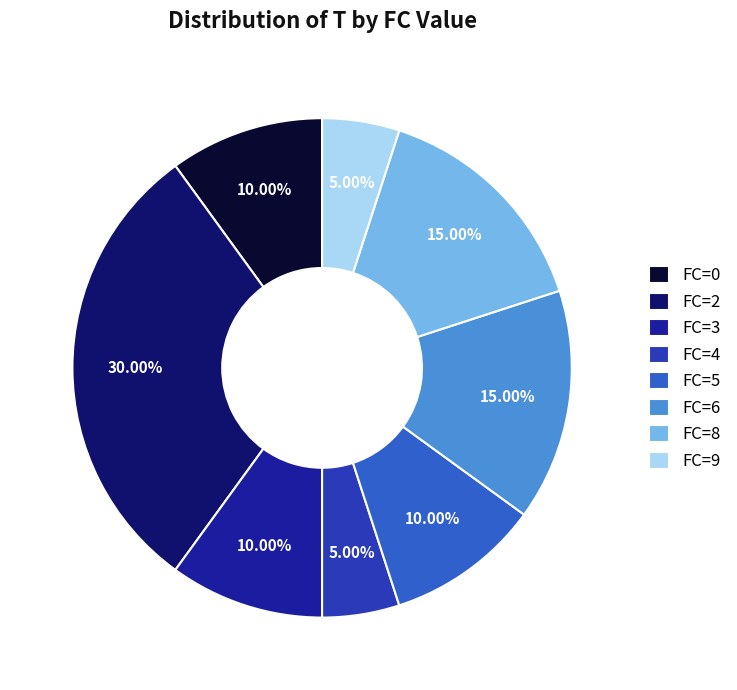

Does FC=4 represent more than half of the total?

No